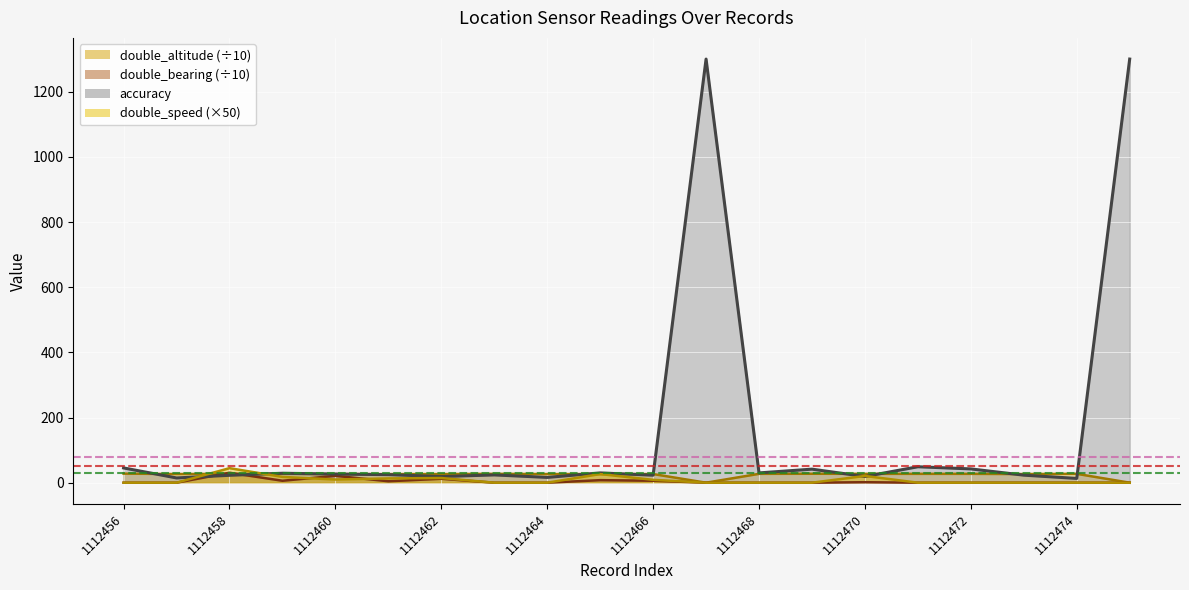

Which series changed the most between 1112466 and 1112467?

accuracy